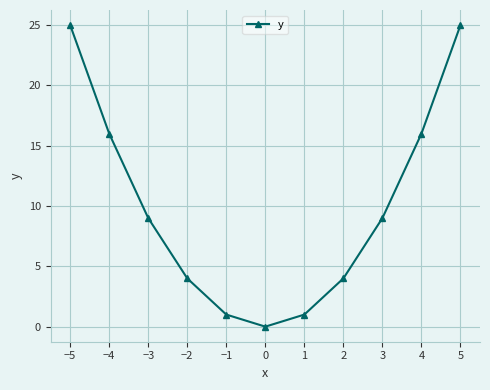

Read the value at −2, to the nearest 5.

5